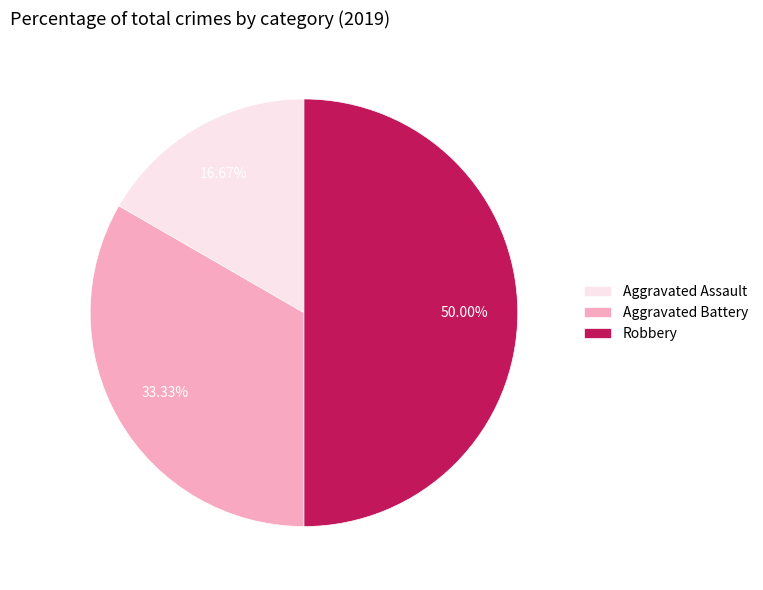

What is the total percentage of Aggravated Battery and Aggravated Assault?

50.0%